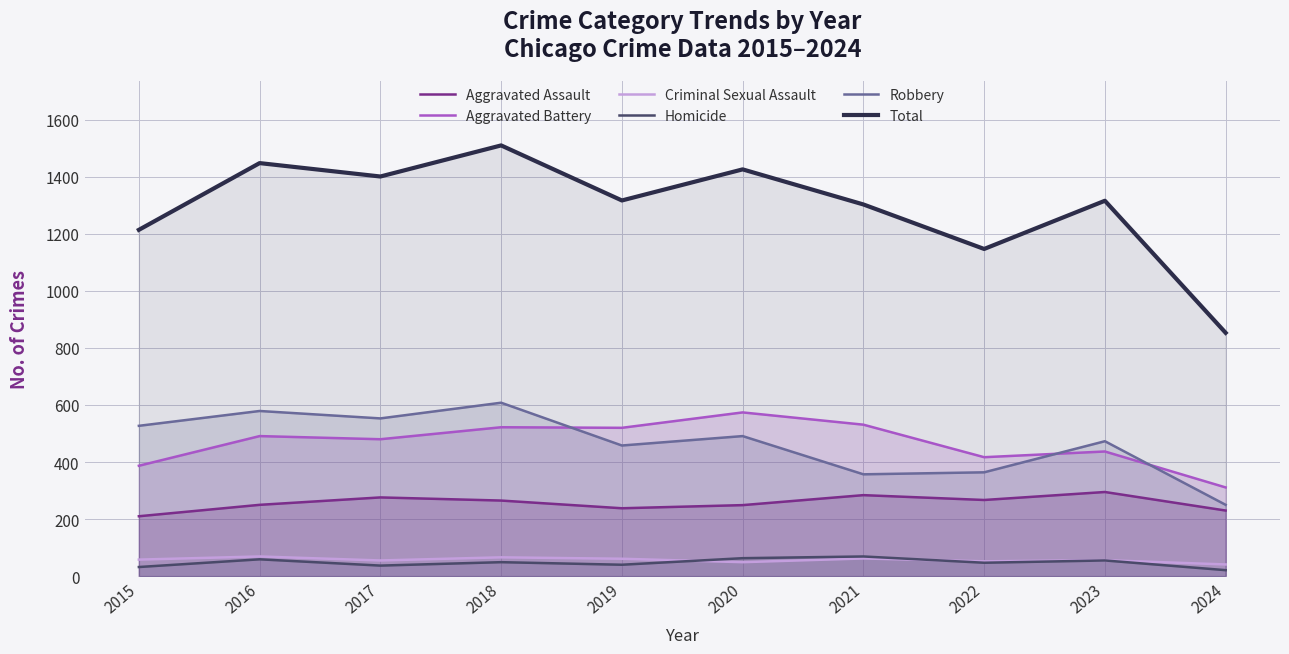

What is the minimum value shown in the chart?

21